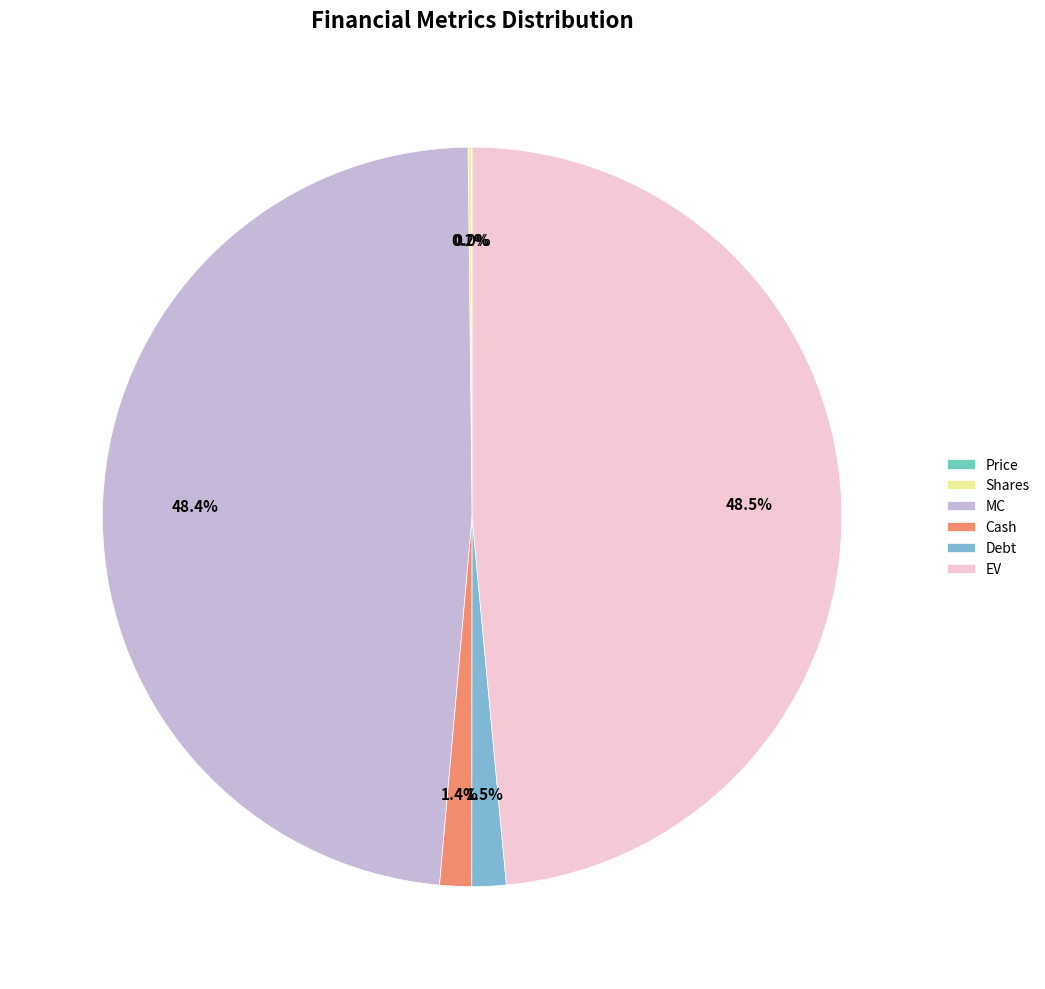

Which category has the smallest portion of the pie?

Price